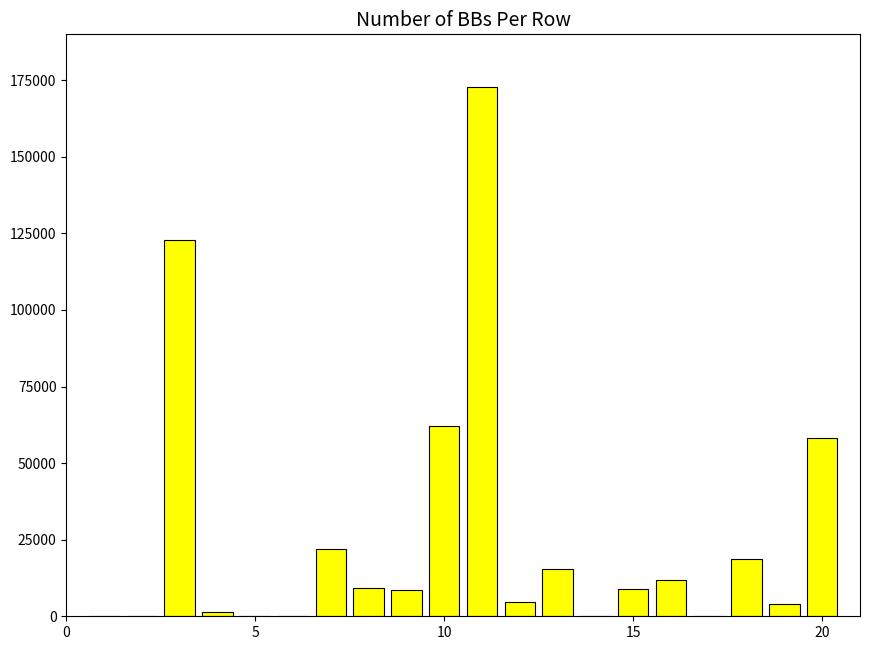

What is the maximum value shown in the chart?

172723